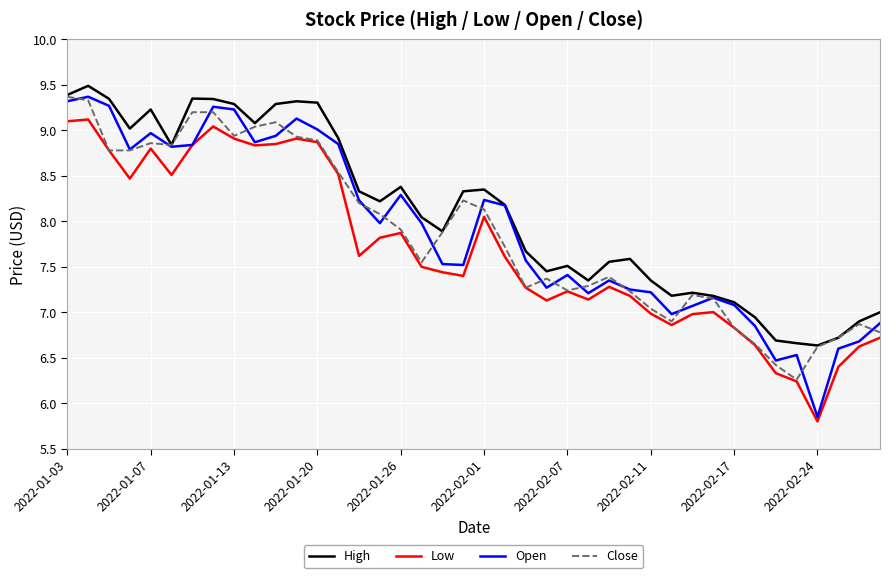

Which series has the largest range (max minus min)?

Open